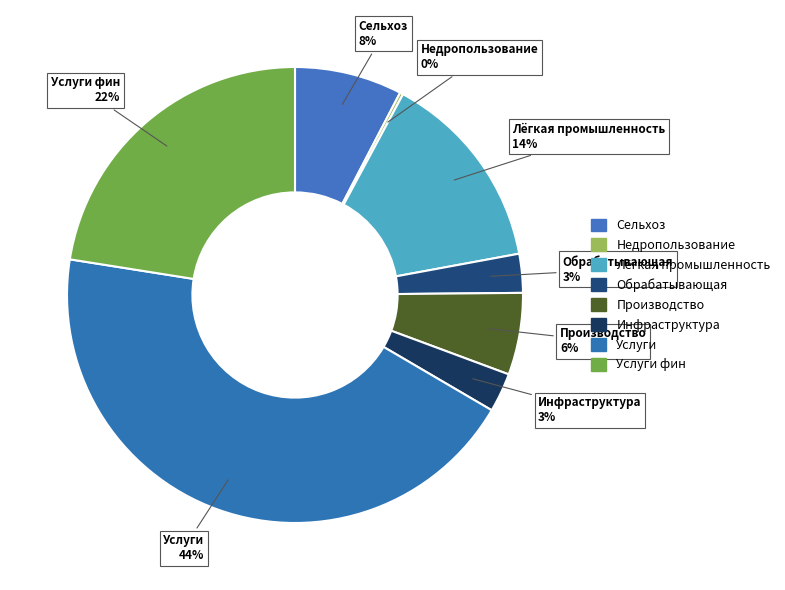

To the nearest percent, what is the difference between the largest and smallest slice percentages?

44%